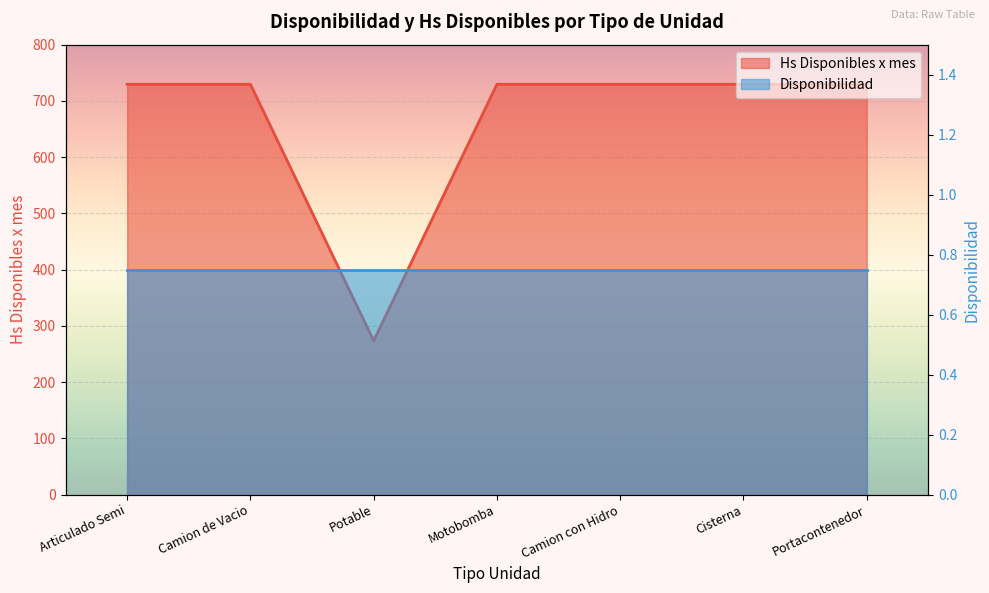

What is the value of the 2nd point from the left?

729.6